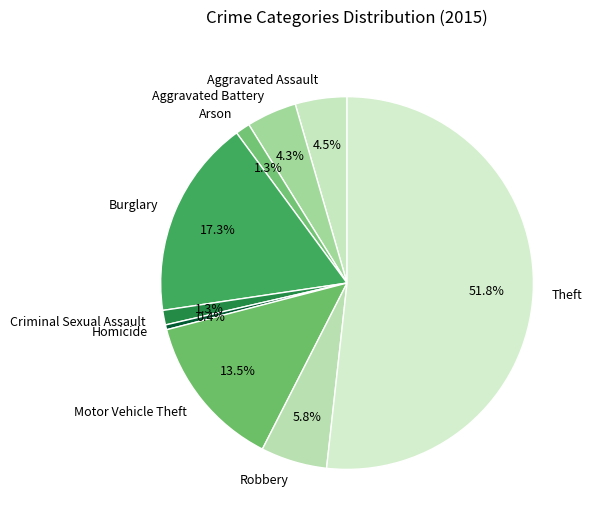

True or false: Burglary accounts for 23% of the total.

False